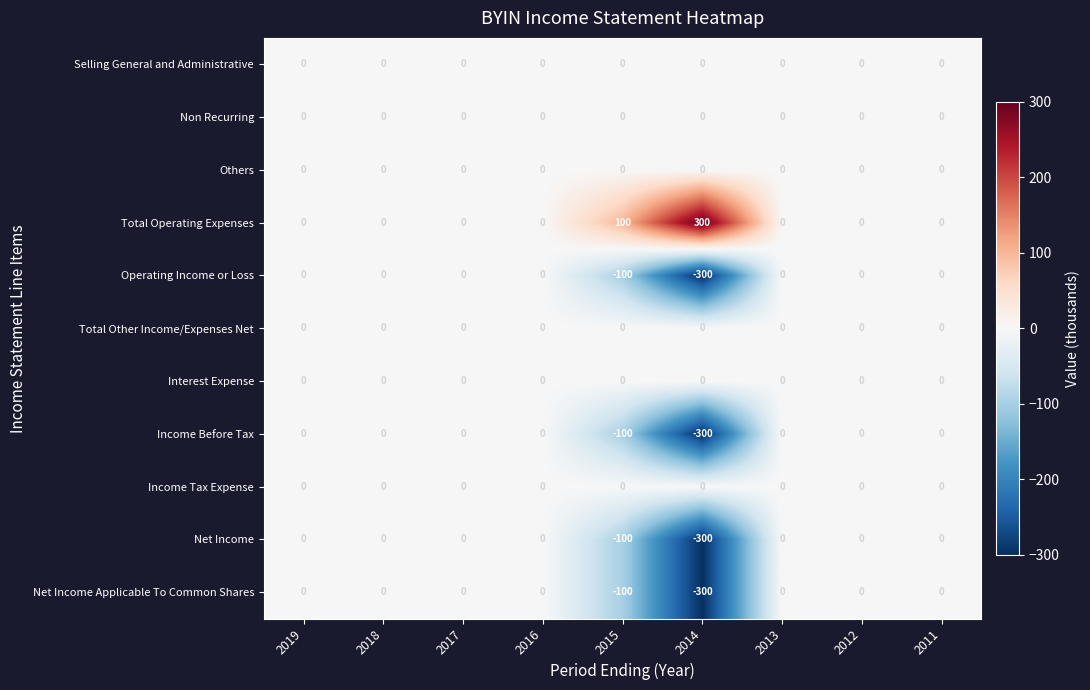

Which series has the largest total across all categories?

Total Operating Expenses